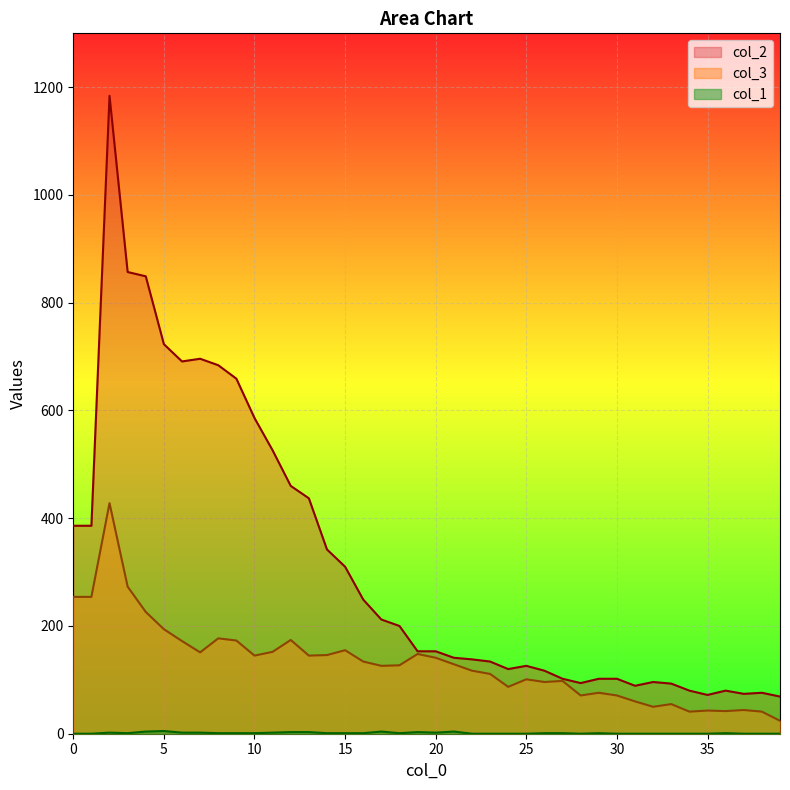

Reading left to right, what are all the values shown in this chart?

col_2: 0=386	1=386	2=1184	3=857	4=849	5=723	6=691	7=696	8=684	9=659	10=586	11=526	12=460	13=437	14=342	15=310	16=249	17=212	18=200	19=153	20=153	21=141	22=138	23=134	24=120	25=126	26=117	27=102	28=94	29=102	30=102	31=89	32=96	33=93	34=80	35=72	36=80	37=74	38=76	39=69
col_3: 0=254	1=254	2=428	3=273	4=226	5=194	6=172	7=151	8=177	9=173	10=145	11=152	12=174	13=145	14=146	15=155	16=134	17=126	18=127	19=148	20=141	21=129	22=117	23=111	24=87	25=101	26=96	27=98	28=71	29=76	30=71	31=60	32=50	33=55	34=41	35=43	36=42	37=44	38=41	39=24
col_1: 0=0	1=0	2=2	3=1	4=4	5=5	6=2	7=2	8=1	9=1	10=1	11=2	12=3	13=3	14=1	15=1	16=1	17=4	18=1	19=3	20=2	21=4	22=0	23=0	24=0	25=0	26=1	27=1	28=0	29=1	30=0	31=0	32=0	33=0	34=0	35=0	36=1	37=0	38=0	39=0